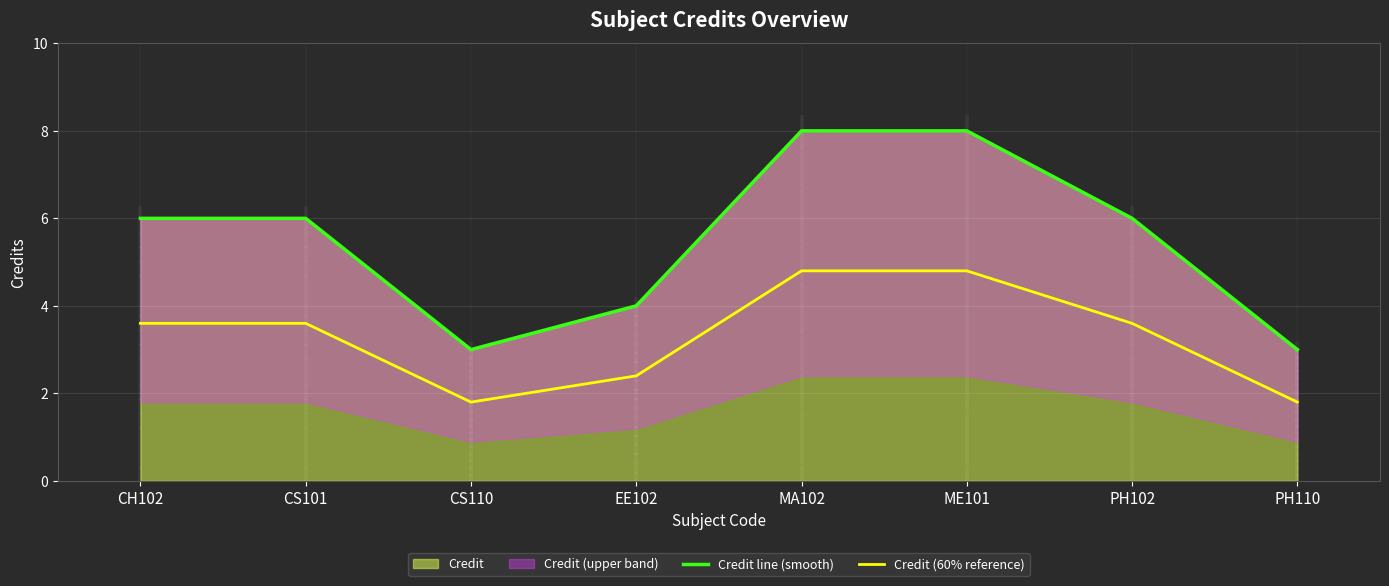

True or false: Credit line (smooth) and Credit (60% reference) cross at least once.

False